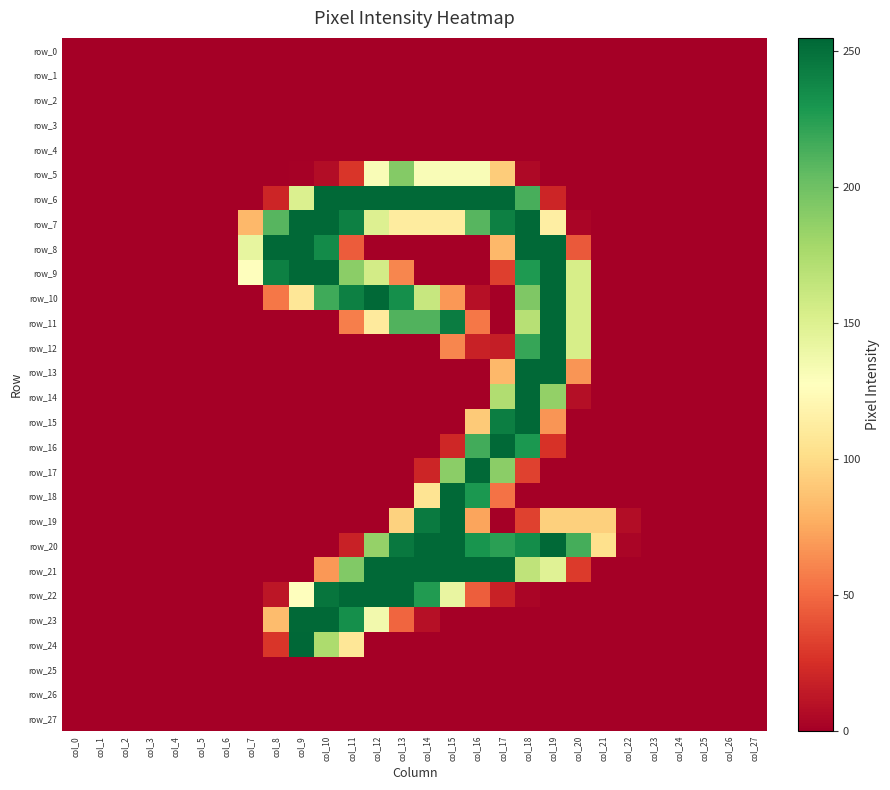

Reading right to left, extract all data points from this chart.

row_0: 0	0	0	0	0	0	0	0	0	0	0	0	0	0	0	0	0	0	0	0	0	0	0	0	0	0	0	0
row_1: 0	0	0	0	0	0	0	0	0	0	0	0	0	0	0	0	0	0	0	0	0	0	0	0	0	0	0	0
row_2: 0	0	0	0	0	0	0	0	0	0	0	0	0	0	0	0	0	0	0	0	0	0	0	0	0	0	0	0
row_3: 0	0	0	0	0	0	0	0	0	0	0	0	0	0	0	0	0	0	0	0	0	0	0	0	0	0	0	0
row_4: 0	0	0	0	0	0	0	0	0	0	0	0	0	0	0	0	0	0	0	0	0	0	0	0	0	0	0	0
row_5: 0	0	0	0	0	0	0	0	0	5	92	131	131	131	192	131	28	7	1	0	0	0	0	0	0	0	0	0
row_6: 0	0	0	0	0	0	0	0	20	214	254	254	254	254	254	254	254	254	151	20	0	0	0	0	0	0	0	0
row_7: 0	0	0	0	0	0	0	3	114	254	242	209	112	112	112	150	242	254	254	209	82	0	0	0	0	0	0	0
row_8: 0	0	0	0	0	0	0	43	254	254	82	0	0	0	0	0	44	236	254	254	143	0	0	0	0	0	0	0
row_9: 0	0	0	0	0	0	0	154	254	228	32	0	0	0	61	156	189	254	254	242	127	0	0	0	0	0	0	0
row_10: 0	0	0	0	0	0	0	154	254	194	0	9	68	162	234	254	242	217	108	55	0	0	0	0	0	0	0	0
row_11: 0	0	0	0	0	0	0	154	254	170	0	55	244	211	211	111	58	0	0	0	0	0	0	0	0	0	0	0
row_12: 0	0	0	0	0	0	0	154	254	220	16	18	61	0	0	0	0	0	0	0	0	0	0	0	0	0	0	0
row_13: 0	0	0	0	0	0	0	67	254	254	82	0	0	0	0	0	0	0	0	0	0	0	0	0	0	0	0	0
row_14: 0	0	0	0	0	0	0	8	186	254	173	0	0	0	0	0	0	0	0	0	0	0	0	0	0	0	0	0
row_15: 0	0	0	0	0	0	0	0	67	254	243	91	0	0	0	0	0	0	0	0	0	0	0	0	0	0	0	0
row_16: 0	0	0	0	0	0	0	0	26	229	254	216	21	0	0	0	0	0	0	0	0	0	0	0	0	0	0	0
row_17: 0	0	0	0	0	0	0	0	0	33	189	254	189	20	0	0	0	0	0	0	0	0	0	0	0	0	0	0
row_18: 0	0	0	0	0	0	0	0	0	0	53	229	254	106	0	0	0	0	0	0	0	0	0	0	0	0	0	0
row_19: 0	0	0	0	0	7	94	94	94	33	0	73	254	245	95	0	0	0	0	0	0	0	0	0	0	0	0	0
row_20: 0	0	0	0	0	3	103	215	254	235	224	231	254	254	246	185	18	0	0	0	0	0	0	0	0	0	0	0
row_21: 0	0	0	0	0	0	0	30	148	166	254	254	254	254	254	254	193	68	0	0	0	0	0	0	0	0	0	0
row_22: 0	0	0	0	0	0	0	0	0	3	18	45	142	227	254	254	254	248	128	12	0	0	0	0	0	0	0	0
row_23: 0	0	0	0	0	0	0	0	0	0	0	0	0	9	48	136	234	254	254	84	0	0	0	0	0	0	0	0
row_24: 0	0	0	0	0	0	0	0	0	0	0	0	0	0	0	0	108	175	255	28	0	0	0	0	0	0	0	0
row_25: 0	0	0	0	0	0	0	0	0	0	0	0	0	0	0	0	0	0	0	0	0	0	0	0	0	0	0	0
row_26: 0	0	0	0	0	0	0	0	0	0	0	0	0	0	0	0	0	0	0	0	0	0	0	0	0	0	0	0
row_27: 0	0	0	0	0	0	0	0	0	0	0	0	0	0	0	0	0	0	0	0	0	0	0	0	0	0	0	0